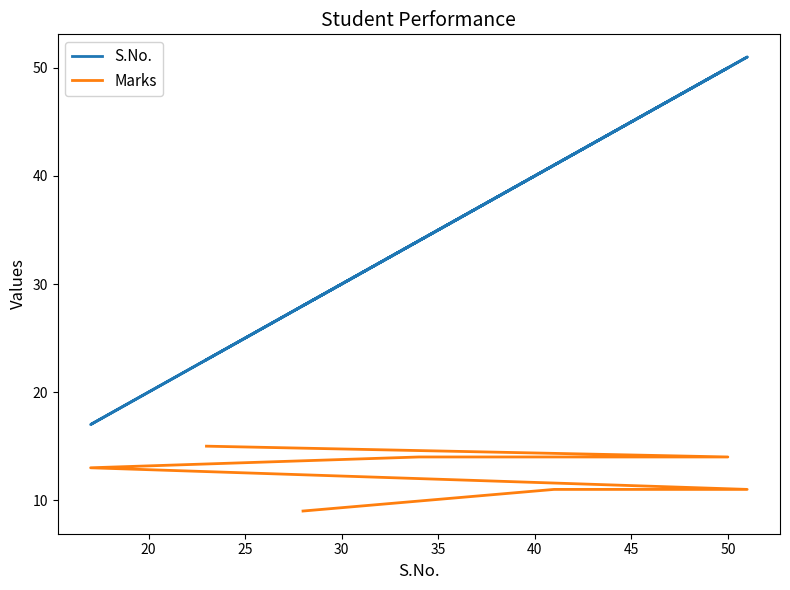

Which series has the largest range (max minus min)?

S.No.